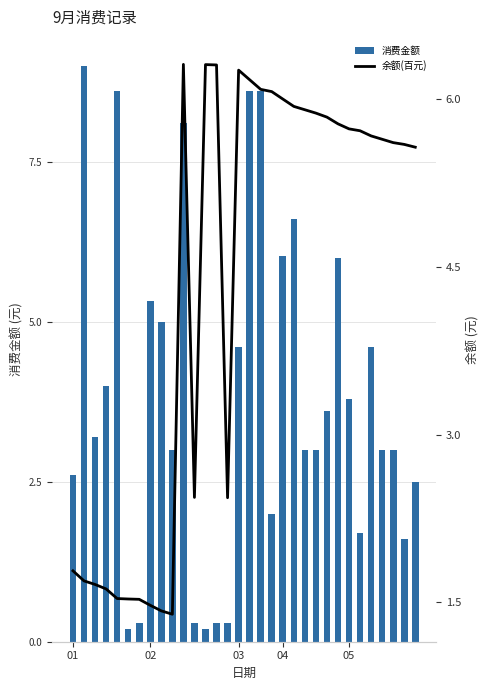

Rank the series at 11 from highest to lowest value.

余额(百元), 消费金额